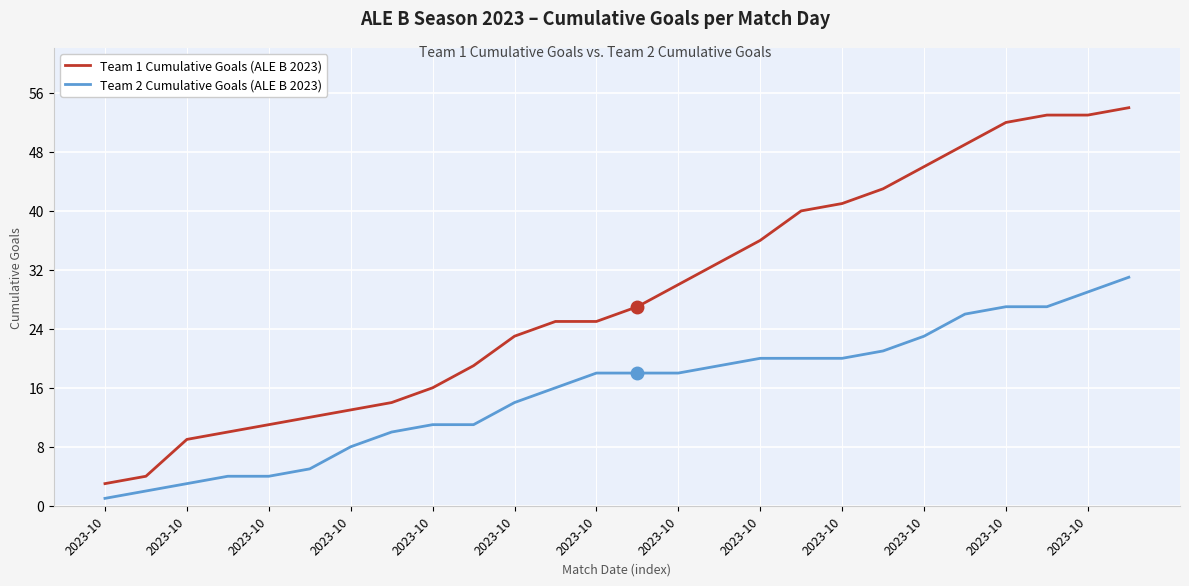

Which series has the largest total across all categories?

Team 1 Cumulative Goals (ALE B 2023)